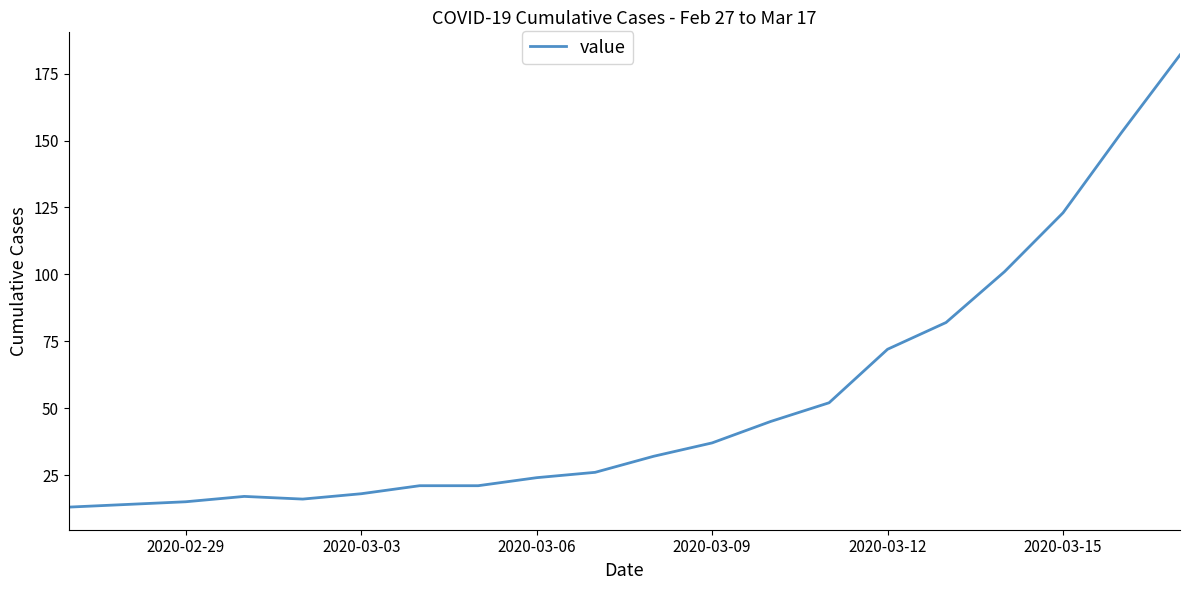

What is the maximum value shown in the chart?

182